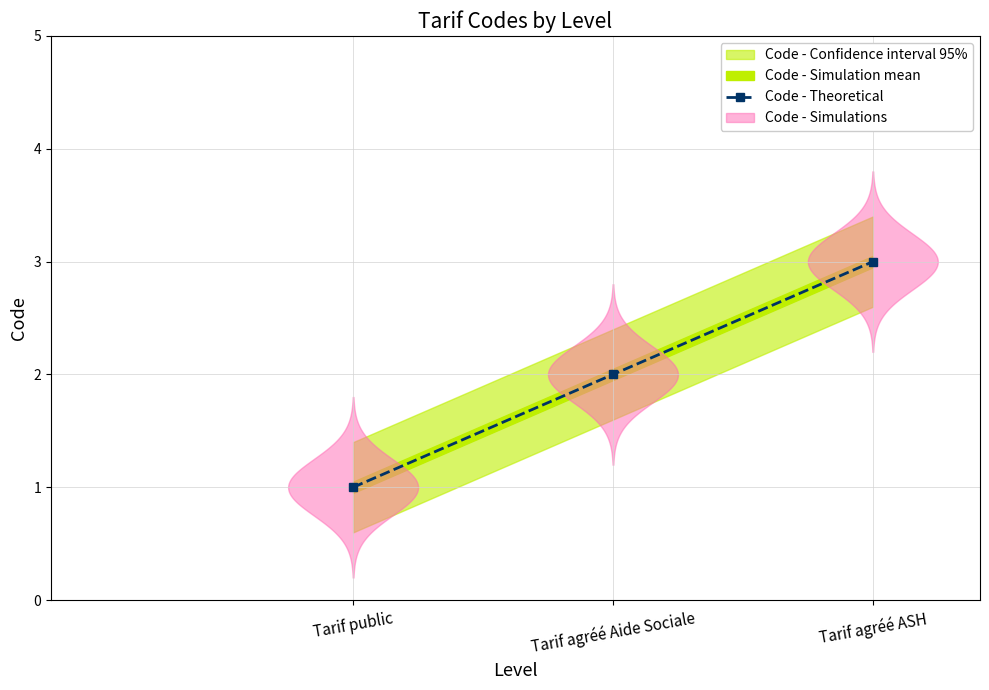

List the labels in order of value, largest first.

Tarif agréé ASH, Tarif agréé Aide Sociale, Tarif public